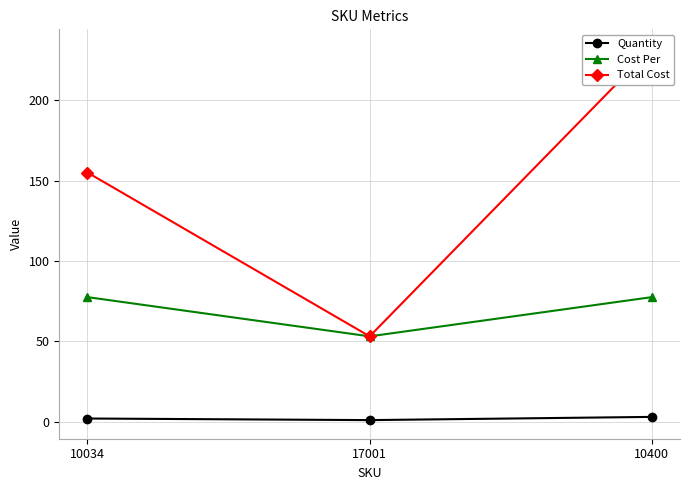

Which series has the largest range (max minus min)?

Total Cost